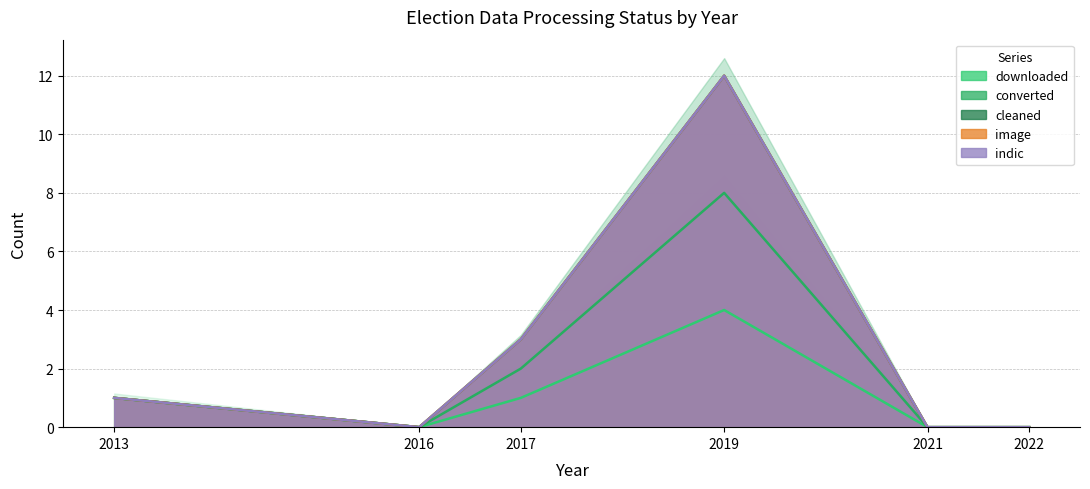

How many lines are shown in the chart?

3